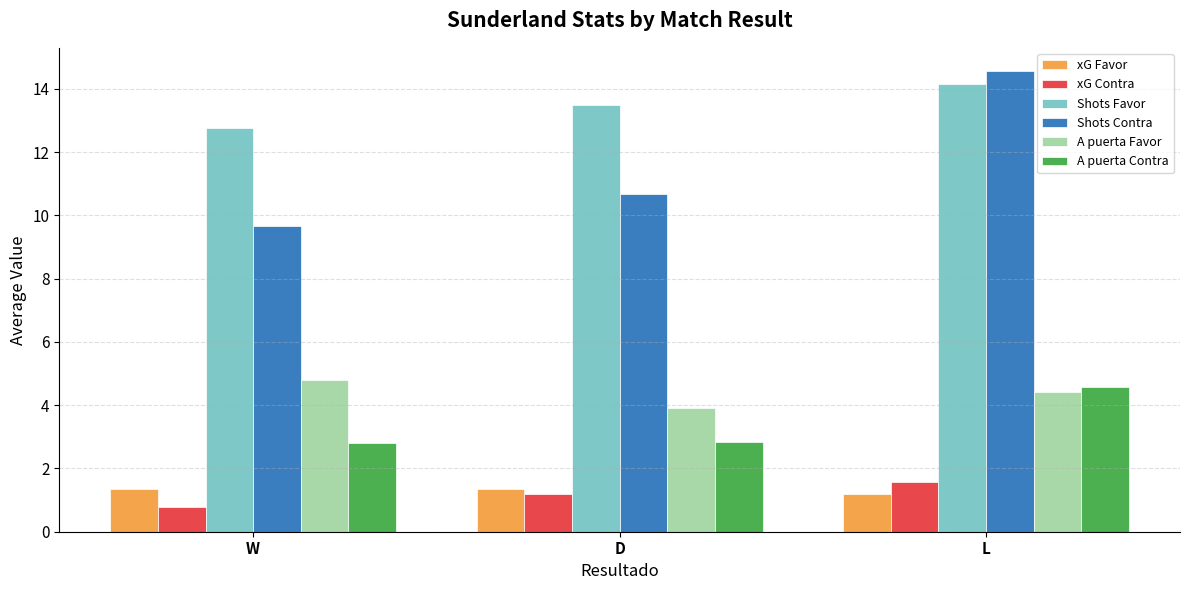

The value of A puerta Contra at D is 2.8. True or false?

True